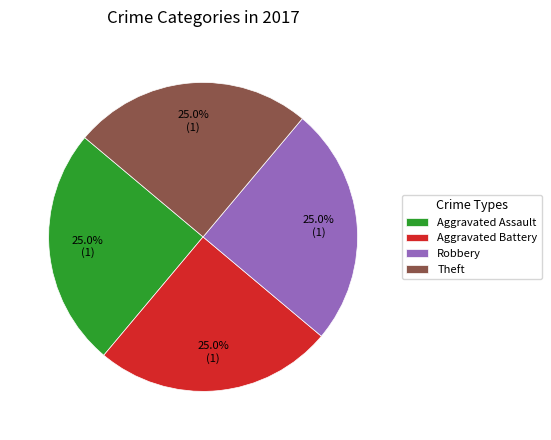

What portion of the pie excludes Robbery?

75.0%